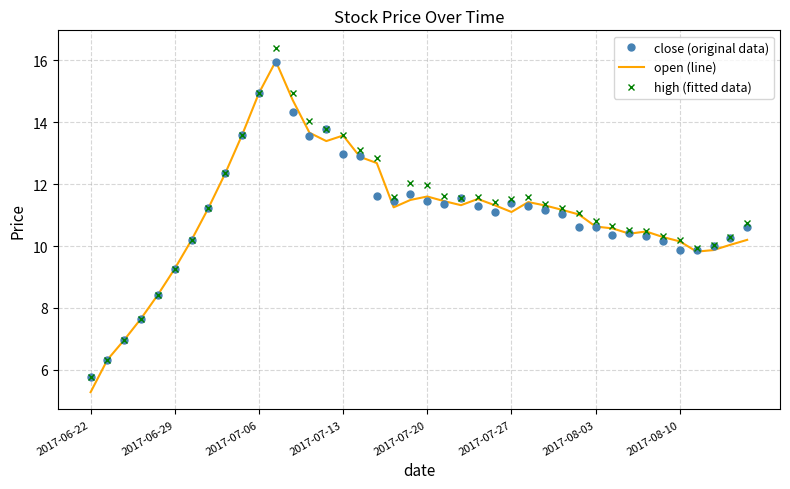

What is the highest value of the open (line) series?

16.0